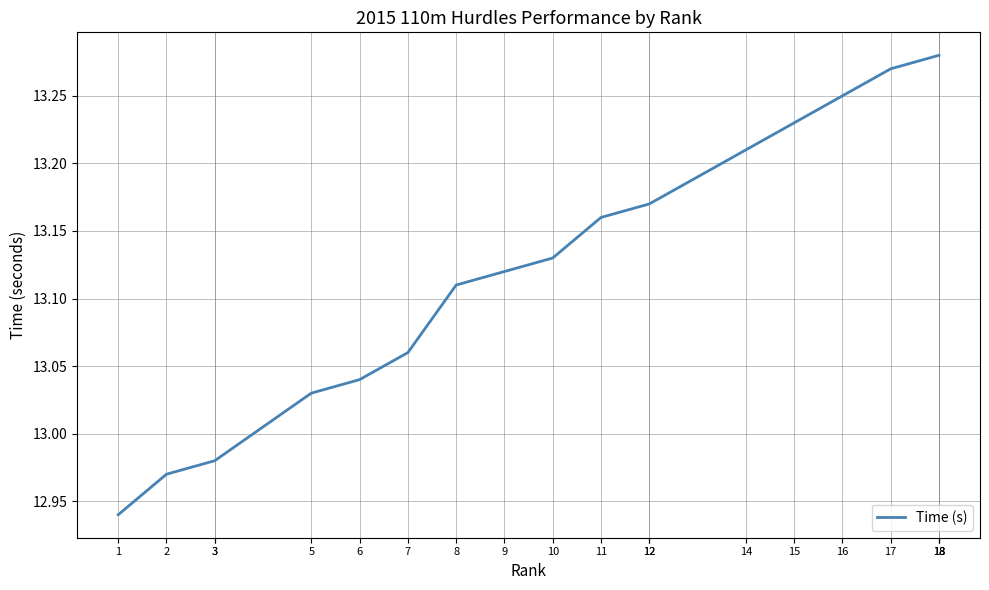

True or false: the data shows 8.8 at 17.

False